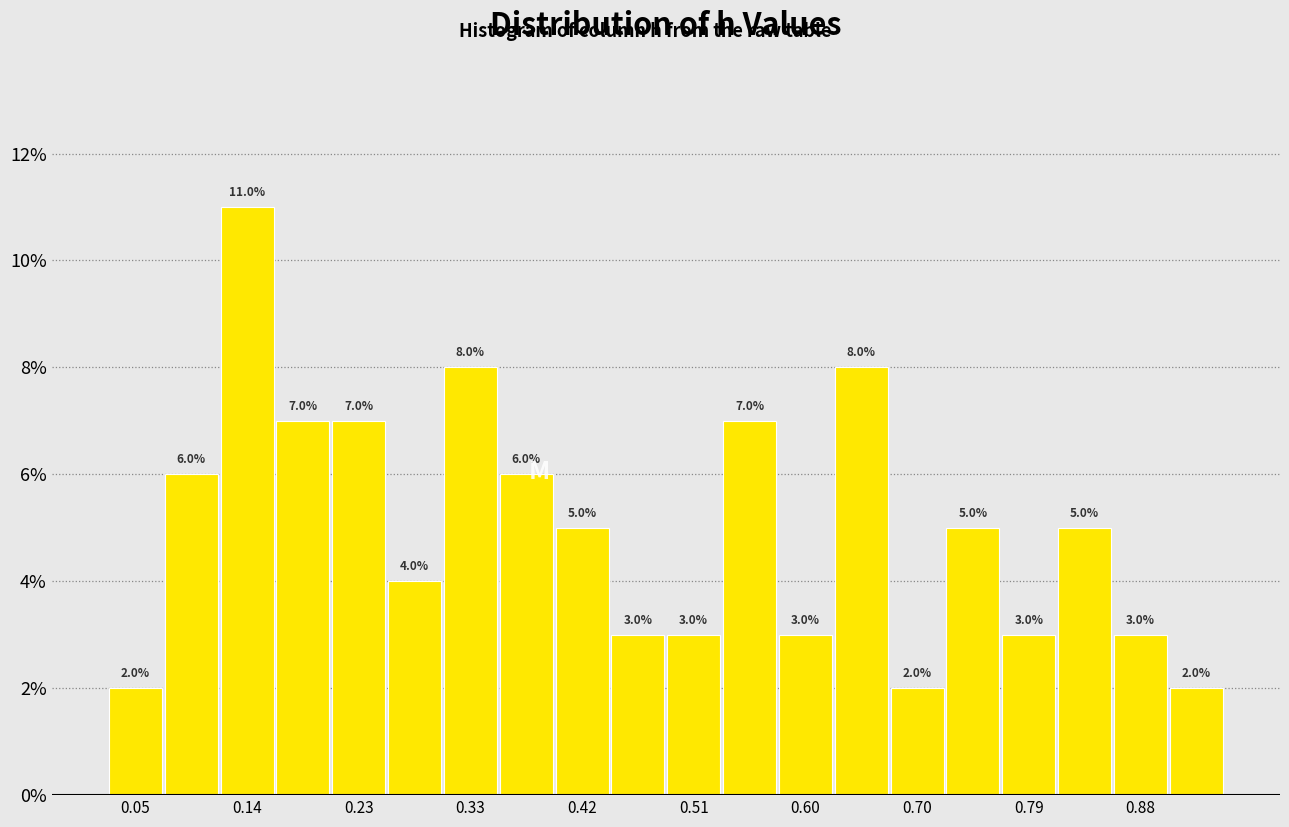

How tall is the bar that spans 0.49 to 0.53 on the x-axis? The bar edges are not printed on the chart, so give them approximately, as read against the axis.

3.0